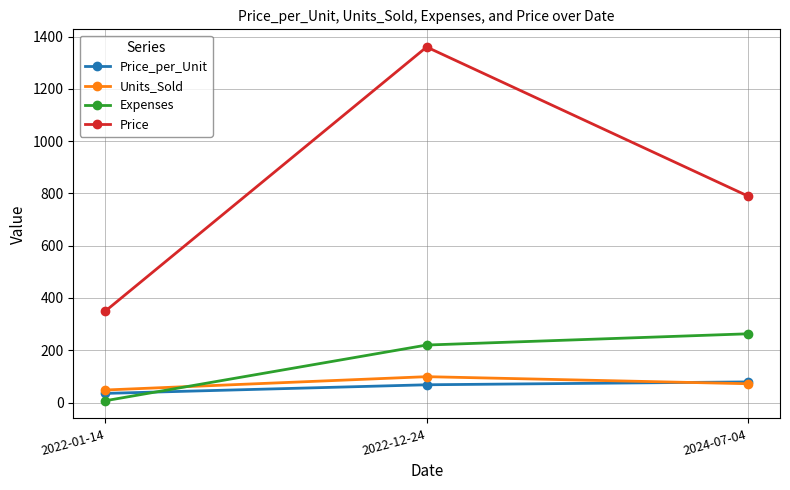

Which series has the largest total across all categories?

Price